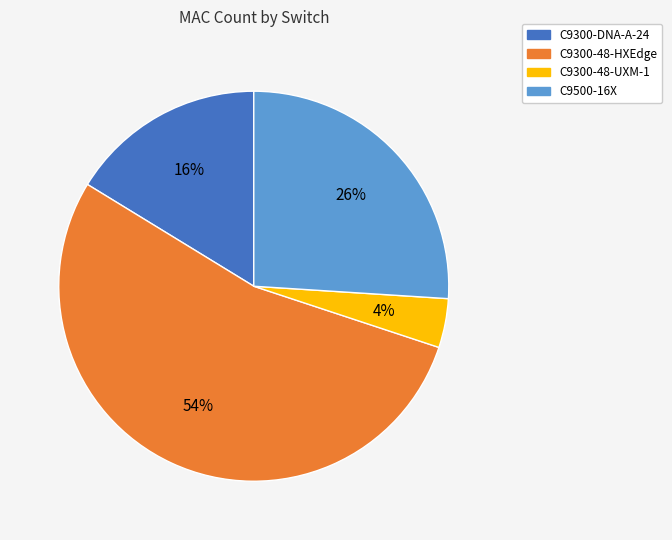

What is the smallest slice in the pie chart?

C9300-48-UXM-1